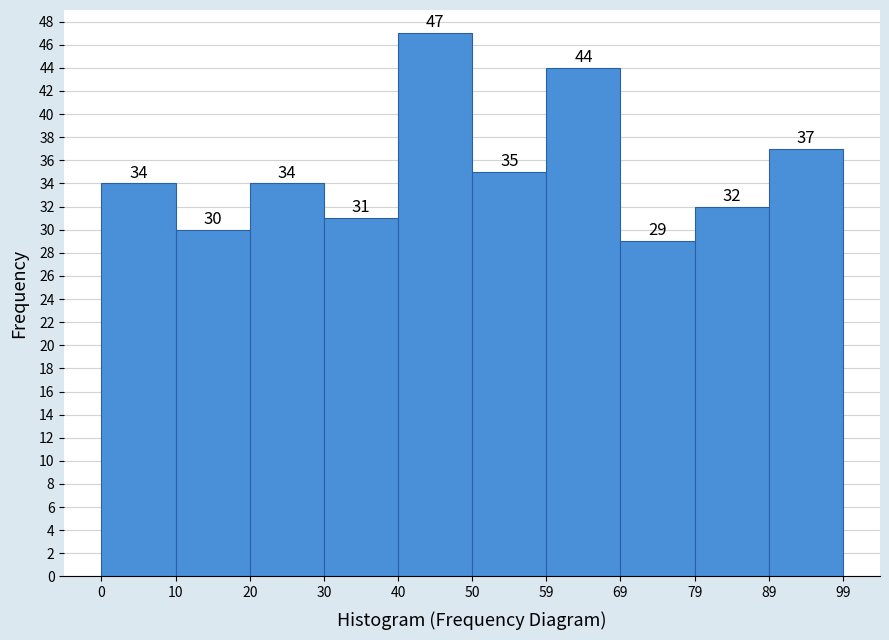

Which range on the x-axis has the tallest bar?

40 to 50